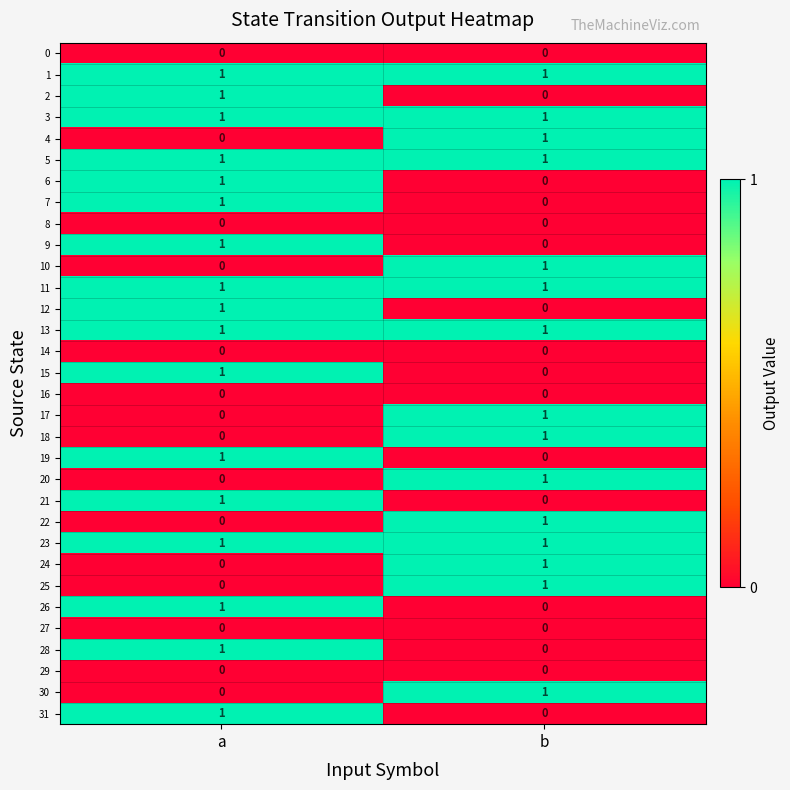

At which label is 9 closest to 0?

b